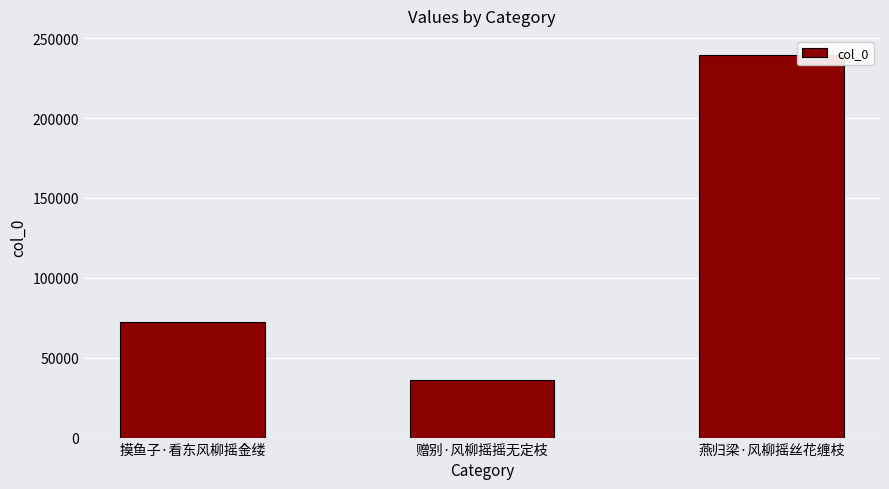

List the labels in order of value, largest first.

燕归梁·风柳摇丝花缠枝, 摸鱼子·看东风柳摇金缕, 赠别·风柳摇摇无定枝